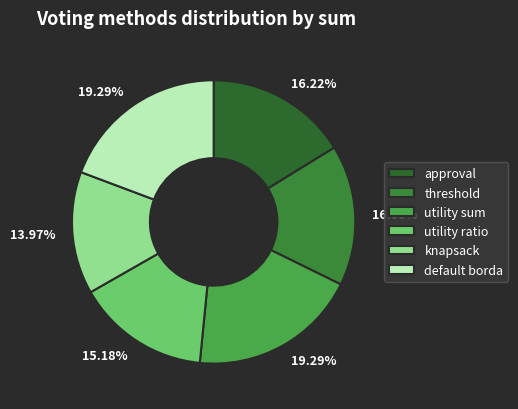

Does any single category account for the majority?

No